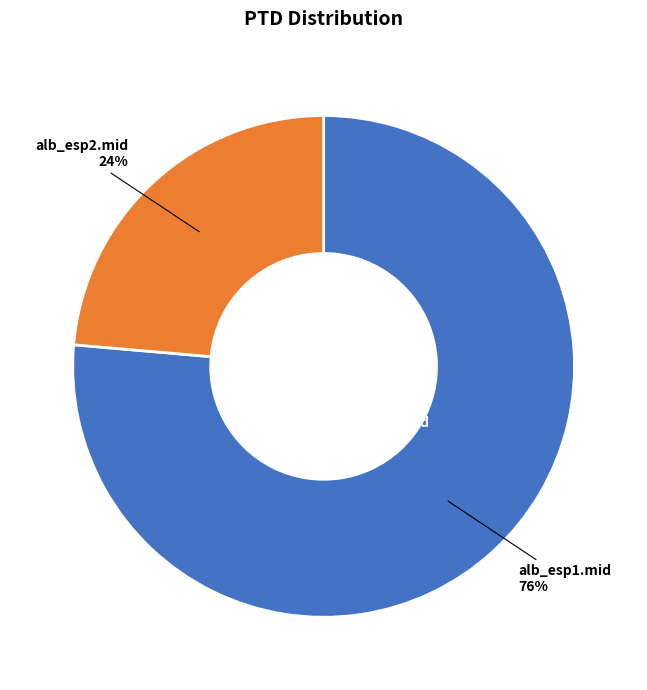

Which has a higher value, alb_esp1.mid or alb_esp2.mid?

alb_esp1.mid